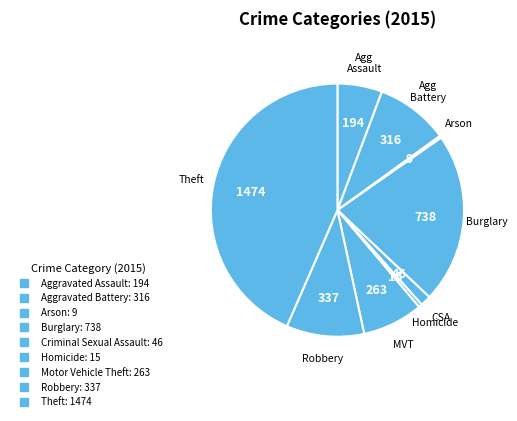

What percentage is the Robbery slice, to the nearest percent?

10%